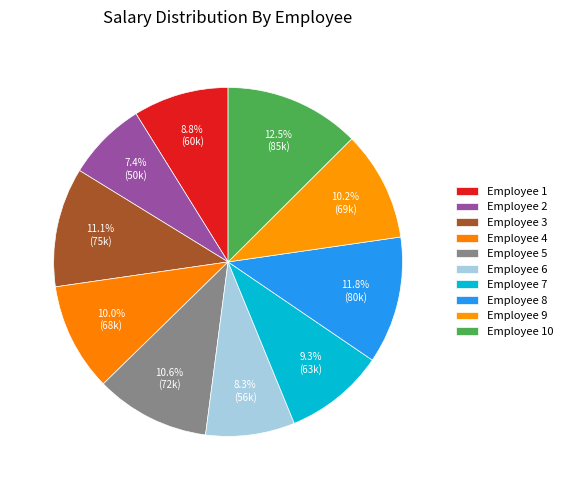

How many slices are in this pie chart?

10